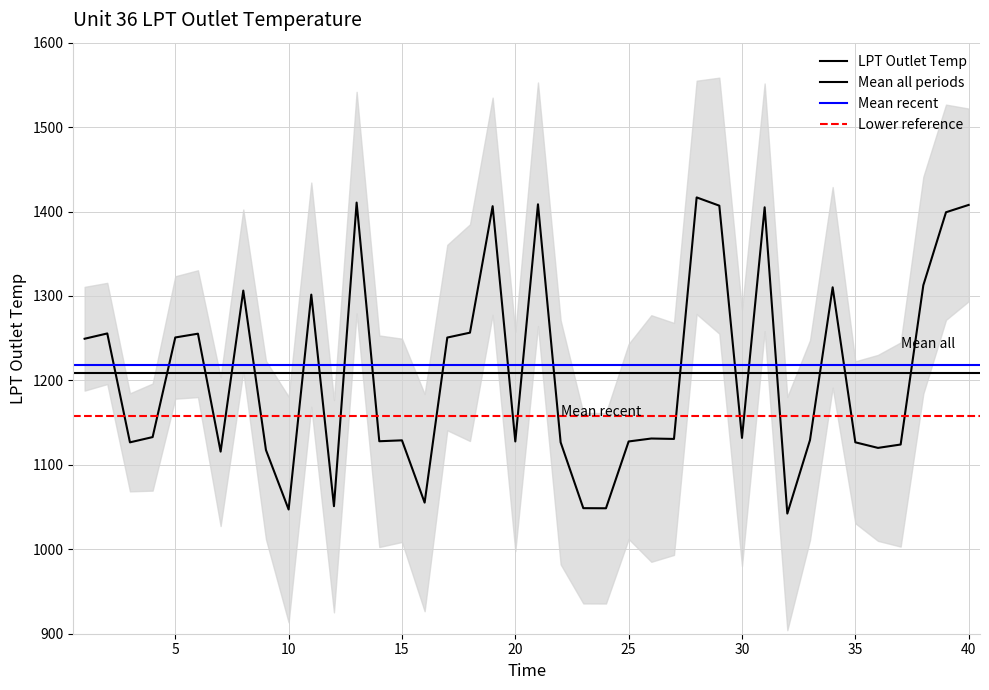

What is the sum of all values?

48329.4